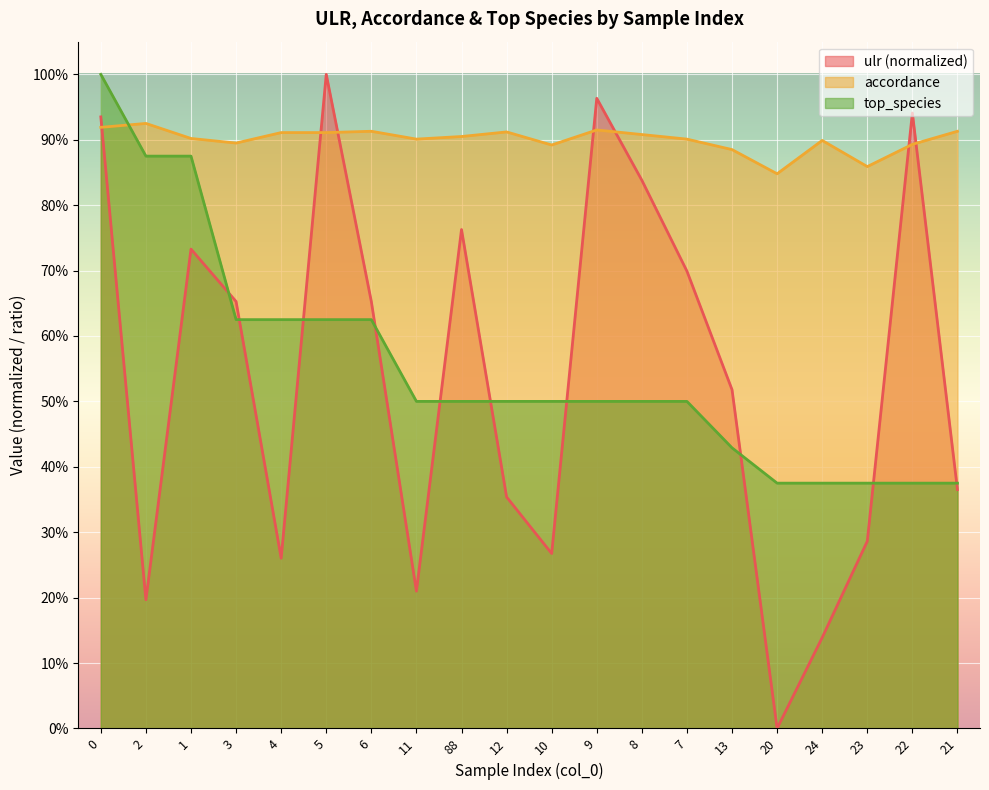

True or false: ulr has more than 0 interior local peaks.

True